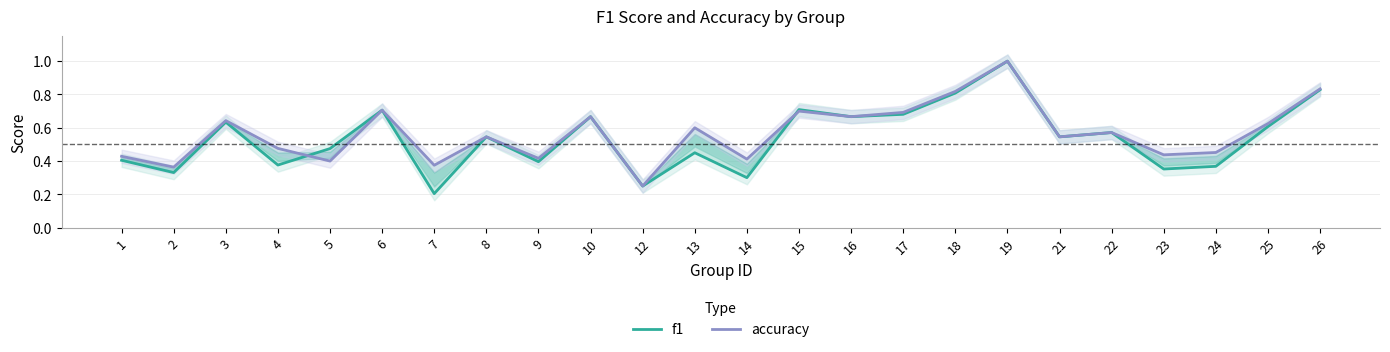

Which series ends up on top after the final intersection of f1 and accuracy?

f1